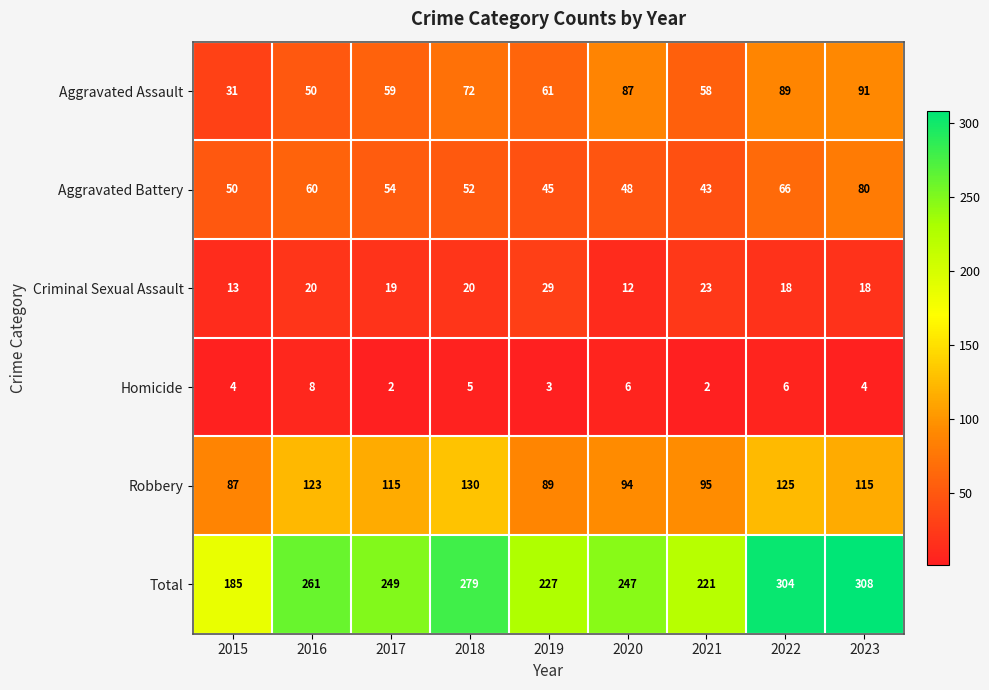

At how many categories does at least one series exceed 180?

9